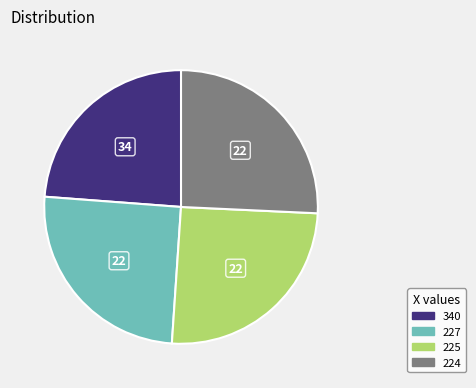

Is the sum of 340 and 224 greater than half?

No